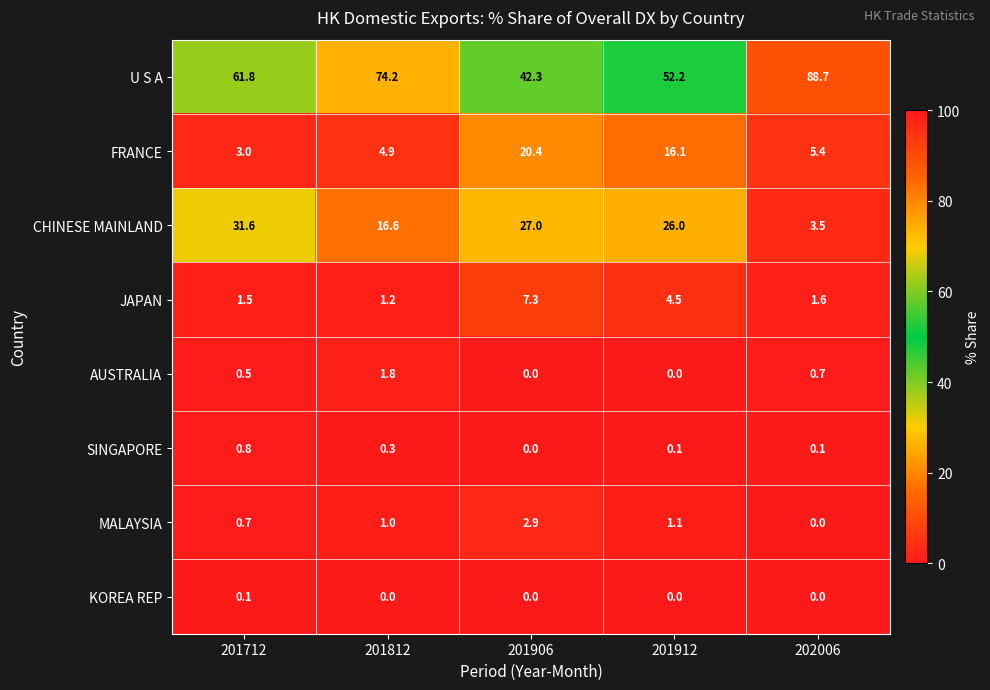

What is the spread (max minus min) of values at 201812?

74.2